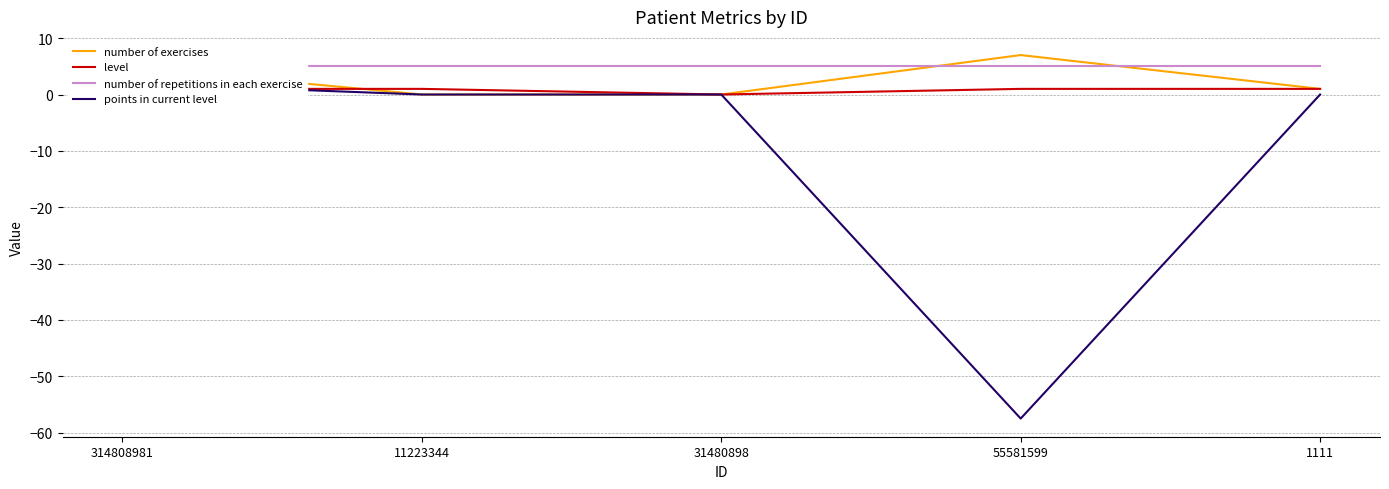

Reading left to right, transcribe all the data shown in this chart.

number of exercises: 314808981=5.0	11223344=0.0	31480898=0.0	55581599=7.0	1111=1.0
level: 314808981=1.0	11223344=1.0	31480898=0.0	55581599=1.0	1111=1.0
number of repetitions in each exercise: 314808981=5.0	11223344=5.0	31480898=5.0	55581599=5.0	1111=5.0
points in current level: 314808981=2.0	11223344=0.0	31480898=0.0	55581599=-57.5	1111=0.0